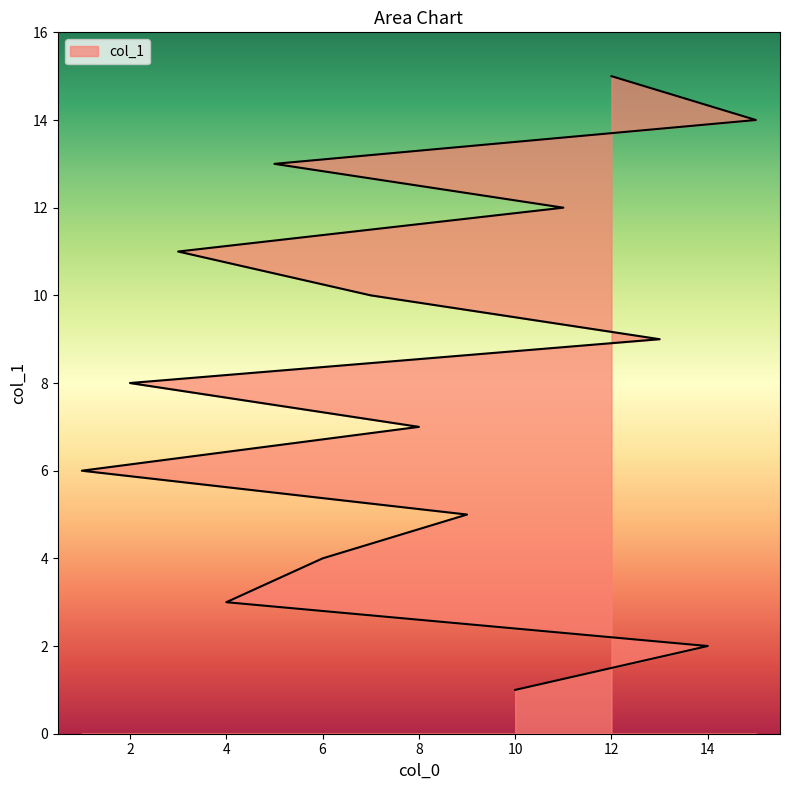

Which category has the highest value across all series?

12